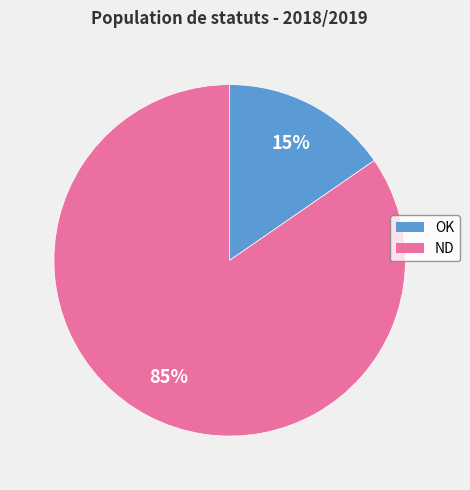

Is ND the majority of the pie?

Yes